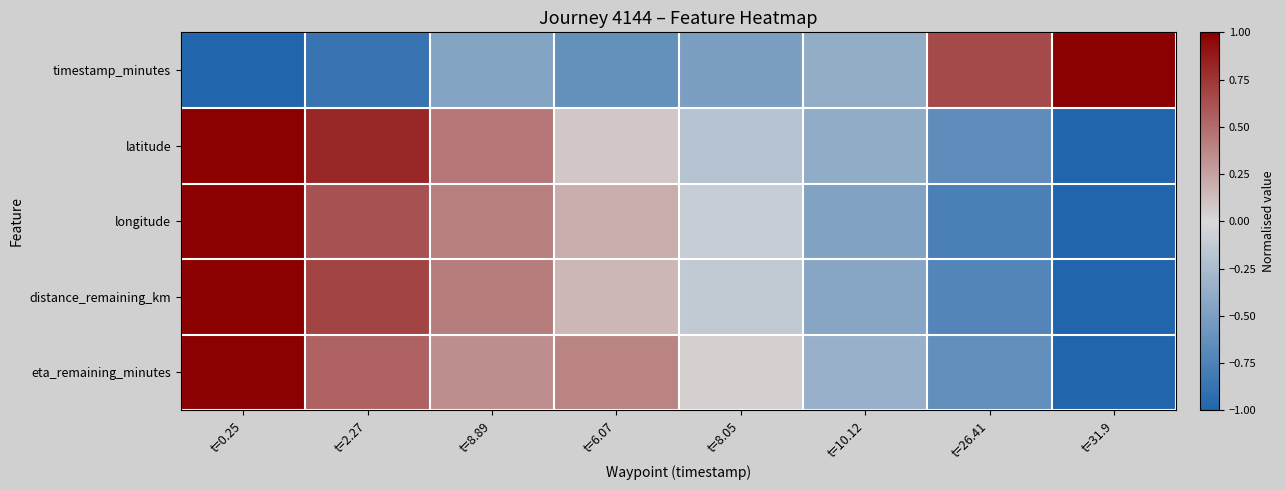

Reading left to right, list all the values displayed in this chart.

timestamp_minutes: t=0.25=-1.0	t=2.27=-0.9	t=8.89=-0.5	t=6.07=-0.6	t=8.05=-0.5	t=10.12=-0.4	t=26.41=0.7	t=31.9=1.0
latitude: t=0.25=1.0	t=2.27=0.8	t=8.89=0.4	t=6.07=0.1	t=8.05=-0.2	t=10.12=-0.4	t=26.41=-0.7	t=31.9=-1.0
longitude: t=0.25=1.0	t=2.27=0.6	t=8.89=0.4	t=6.07=0.2	t=8.05=-0.1	t=10.12=-0.5	t=26.41=-0.8	t=31.9=-1.0
distance_remaining_km: t=0.25=1.0	t=2.27=0.7	t=8.89=0.4	t=6.07=0.2	t=8.05=-0.1	t=10.12=-0.4	t=26.41=-0.7	t=31.9=-1.0
eta_remaining_minutes: t=0.25=1.0	t=2.27=0.5	t=8.89=0.3	t=6.07=0.4	t=8.05=0.0	t=10.12=-0.3	t=26.41=-0.6	t=31.9=-1.0